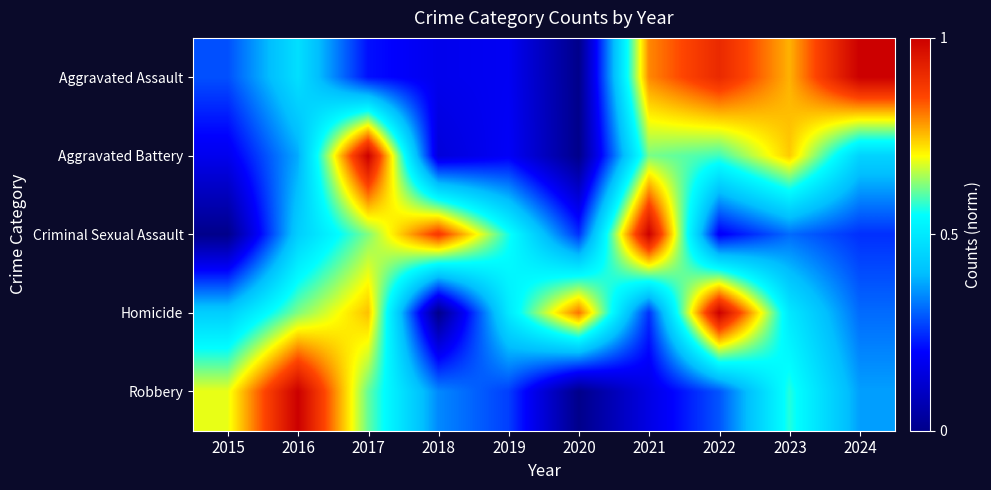

Rank the series by their maximum value, from highest to lowest.

Robbery, Aggravated Assault, Aggravated Battery, Criminal Sexual Assault, Homicide